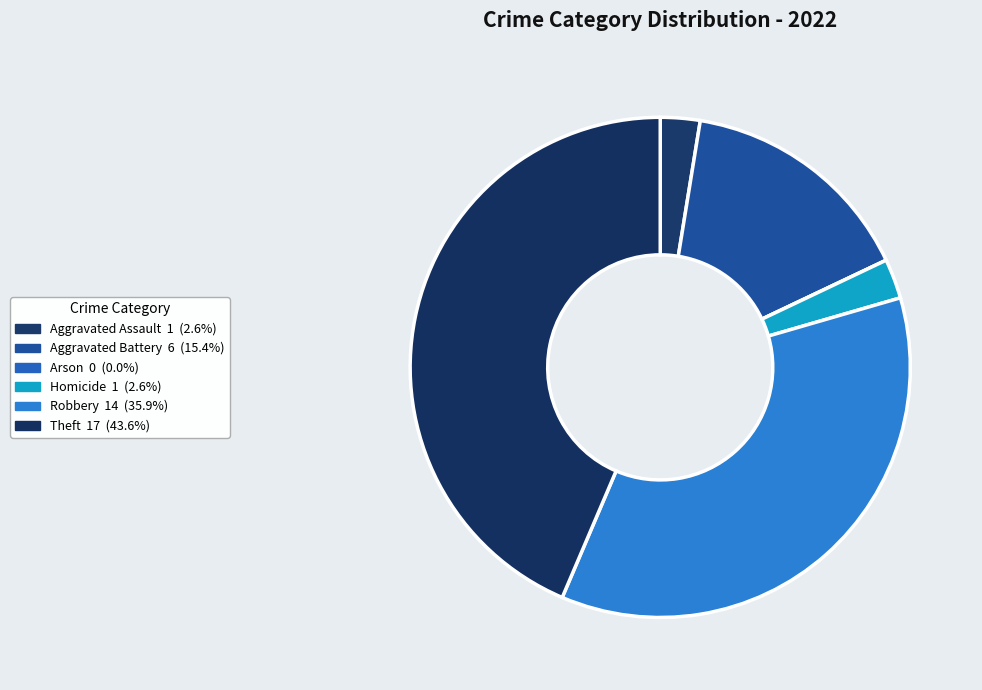

Does any single category account for the majority?

No